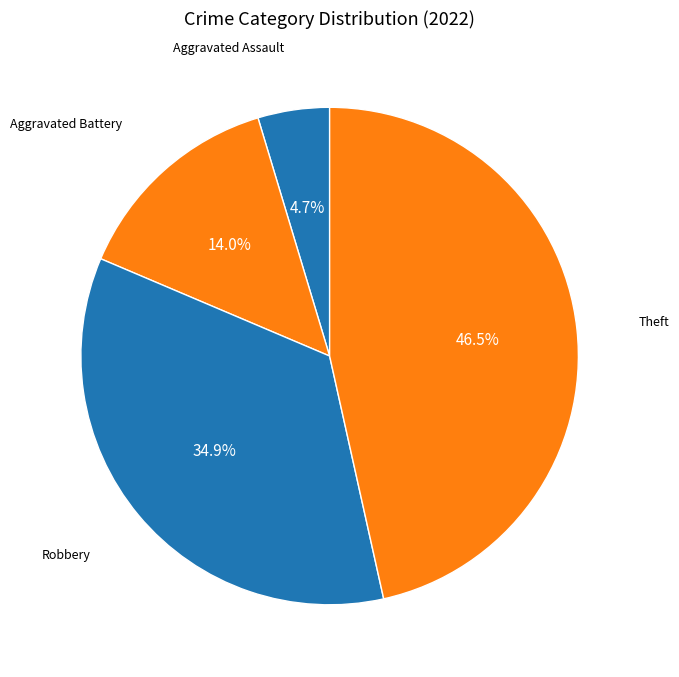

Count the number of slices in the pie.

4